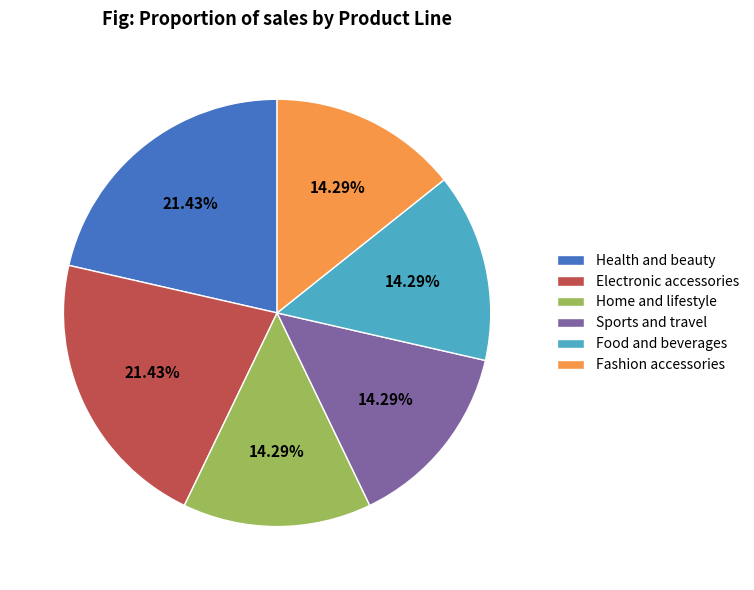

What is the ratio of the value at Electronic accessories to the value at Health and beauty?

1.0